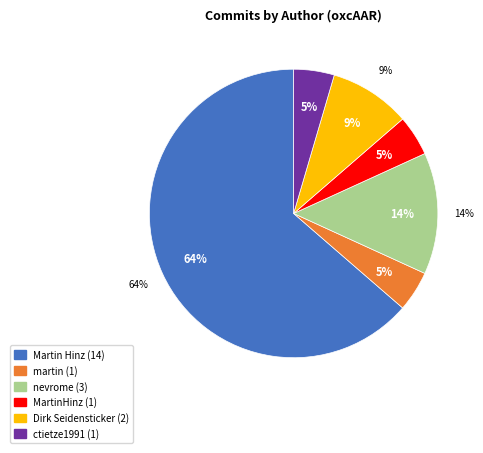

How many segments does this pie chart have?

6